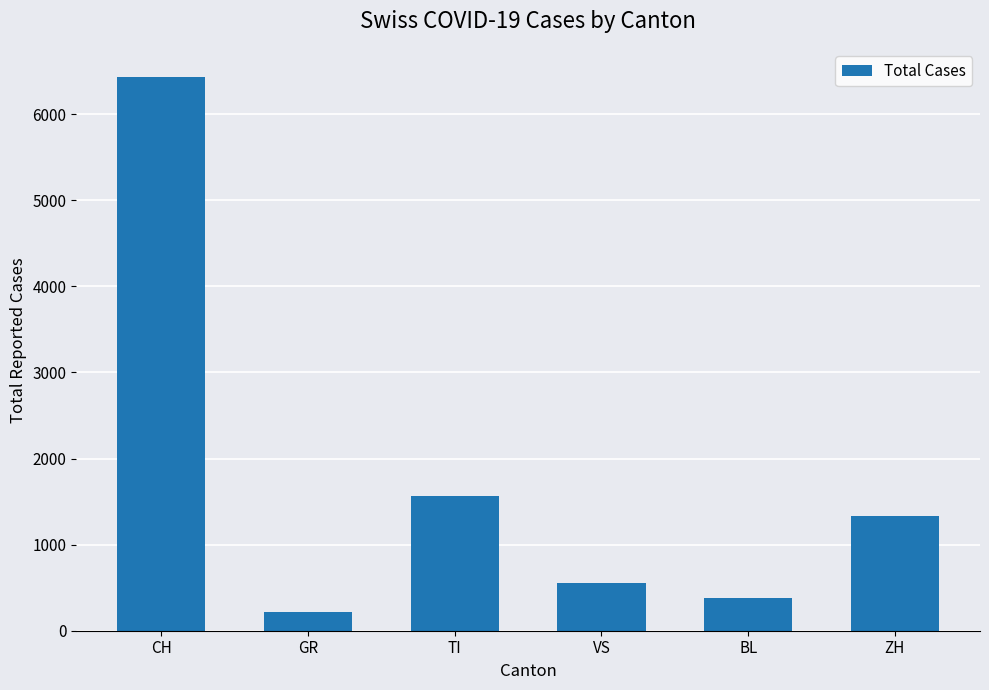

What is the difference between the maximum and minimum values?

6224